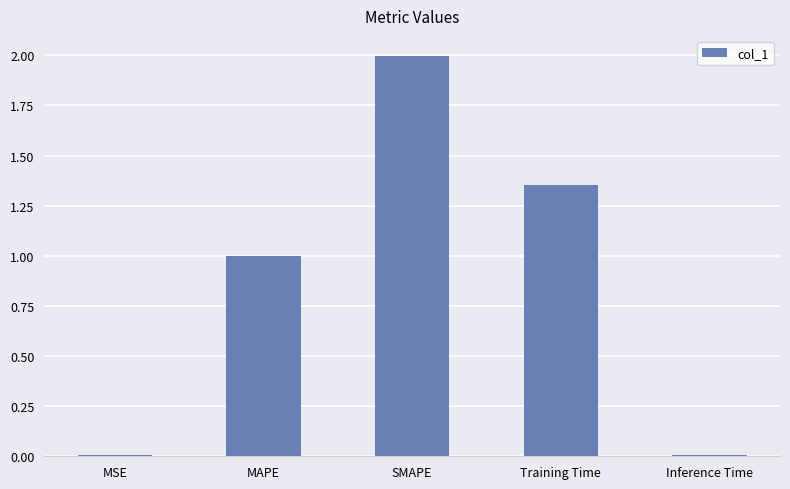

The chart shows a value of 0.3 at MAPE. True or false?

False